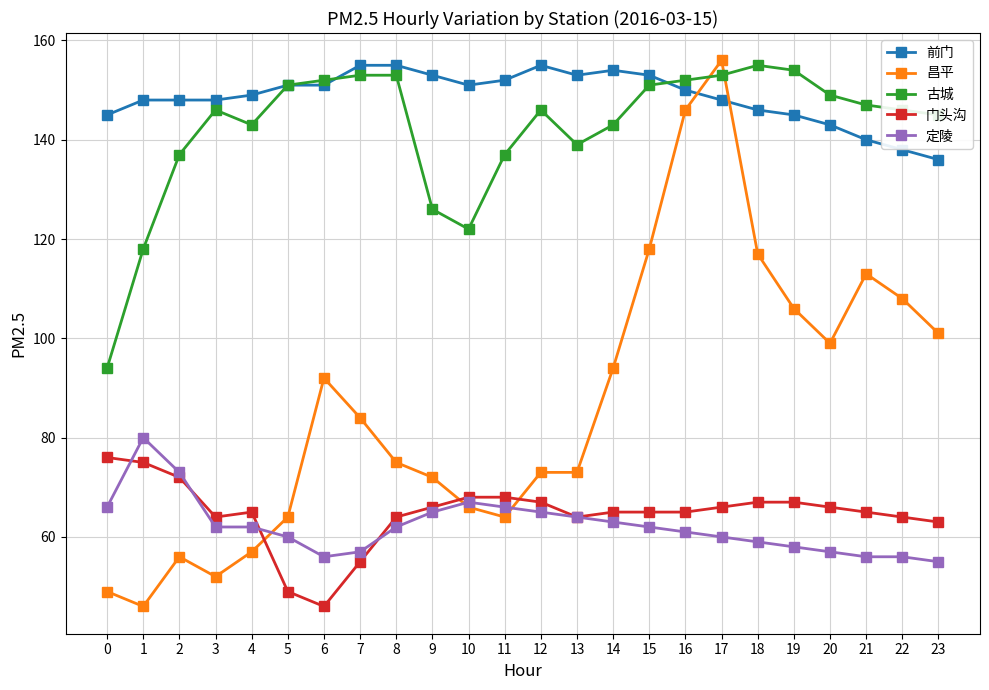

True or false: 古城 and 昌平 cross at least once.

True